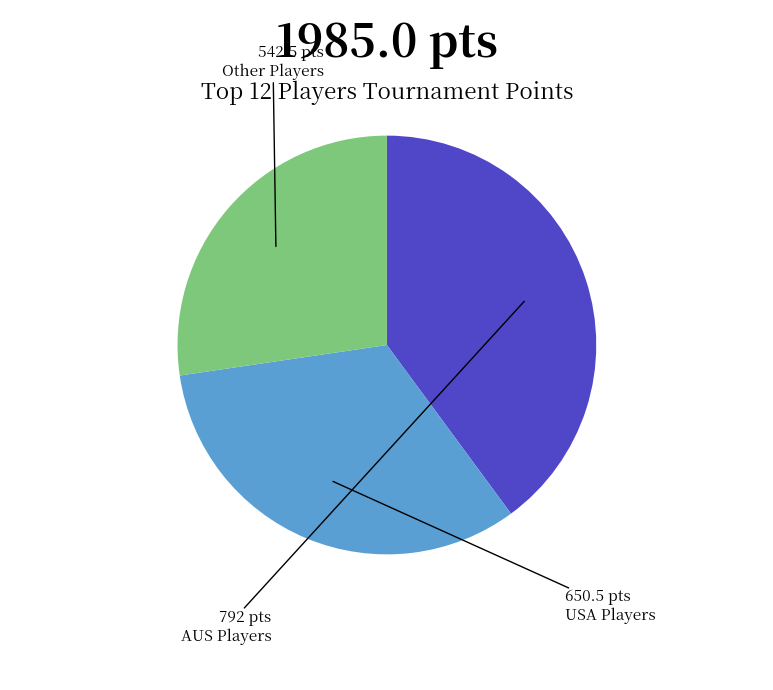

Does any single category account for the majority?

No